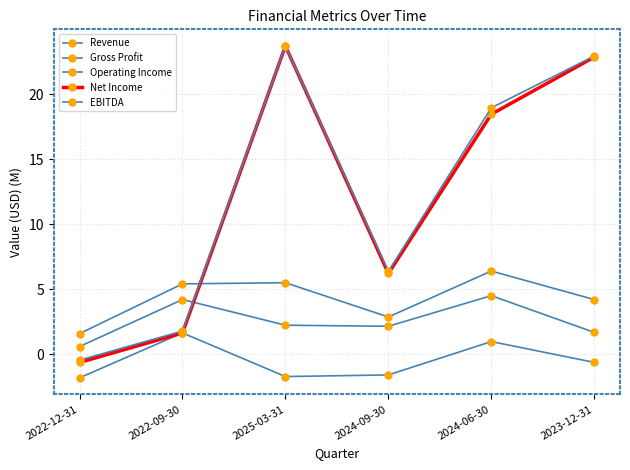

Which series has the largest total across all categories?

EBITDA